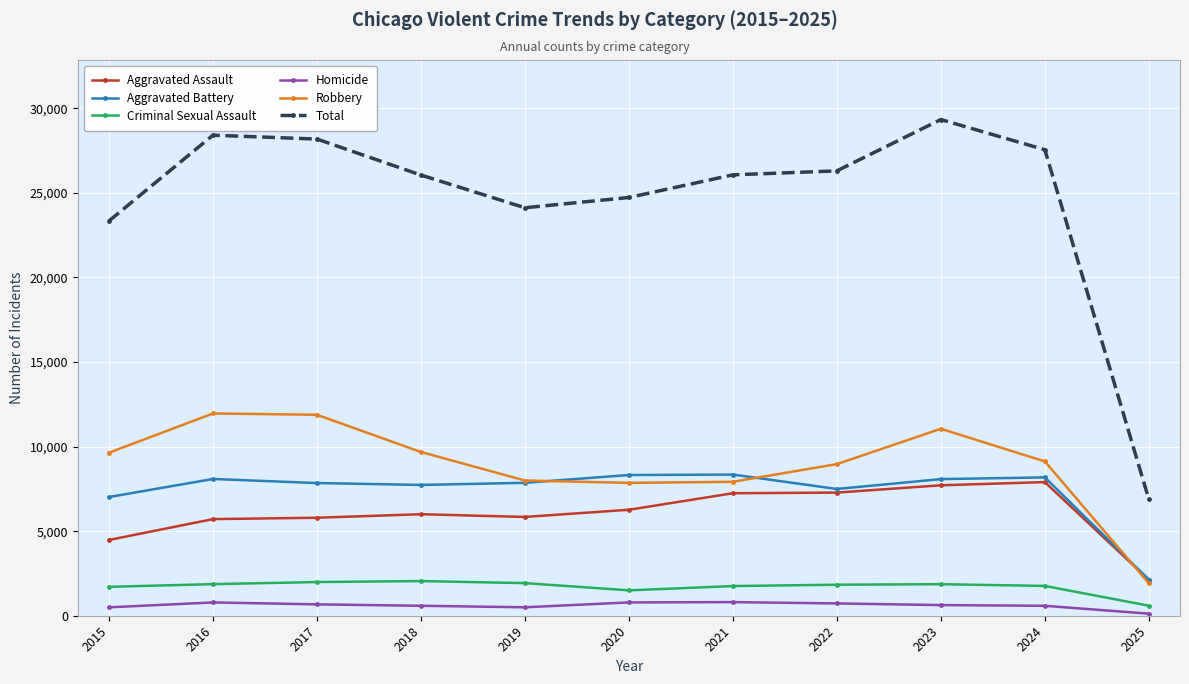

Does the chart display data point markers on the line(s)?

Yes